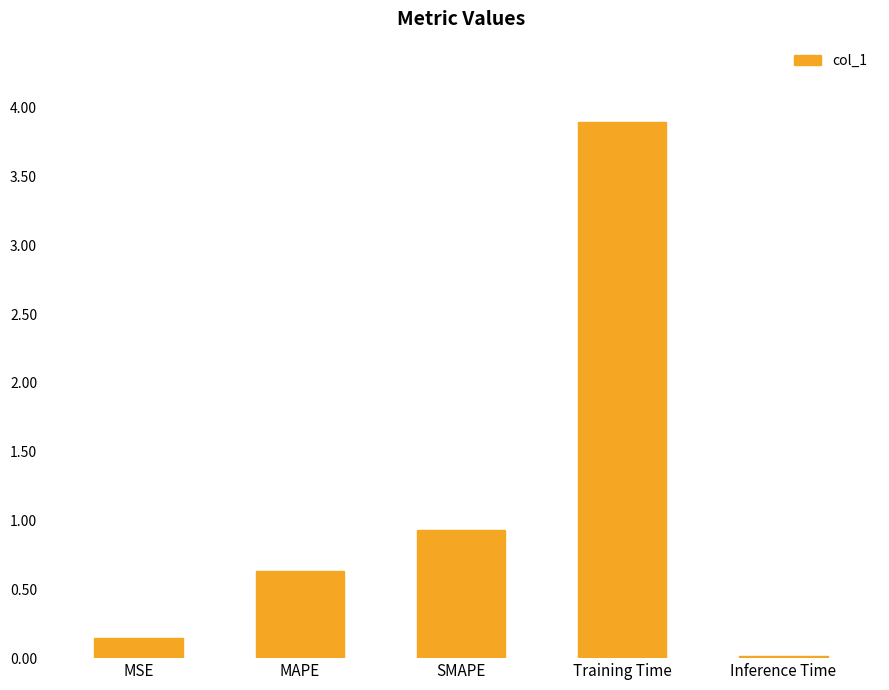

The chart shows a value of 0.6 at MAPE. True or false?

True